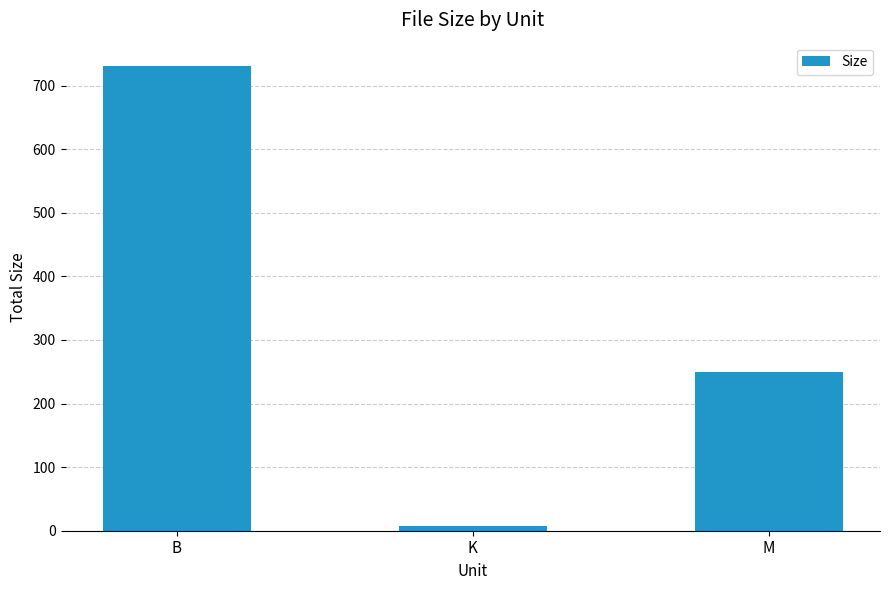

Which category has the highest value across all series?

B